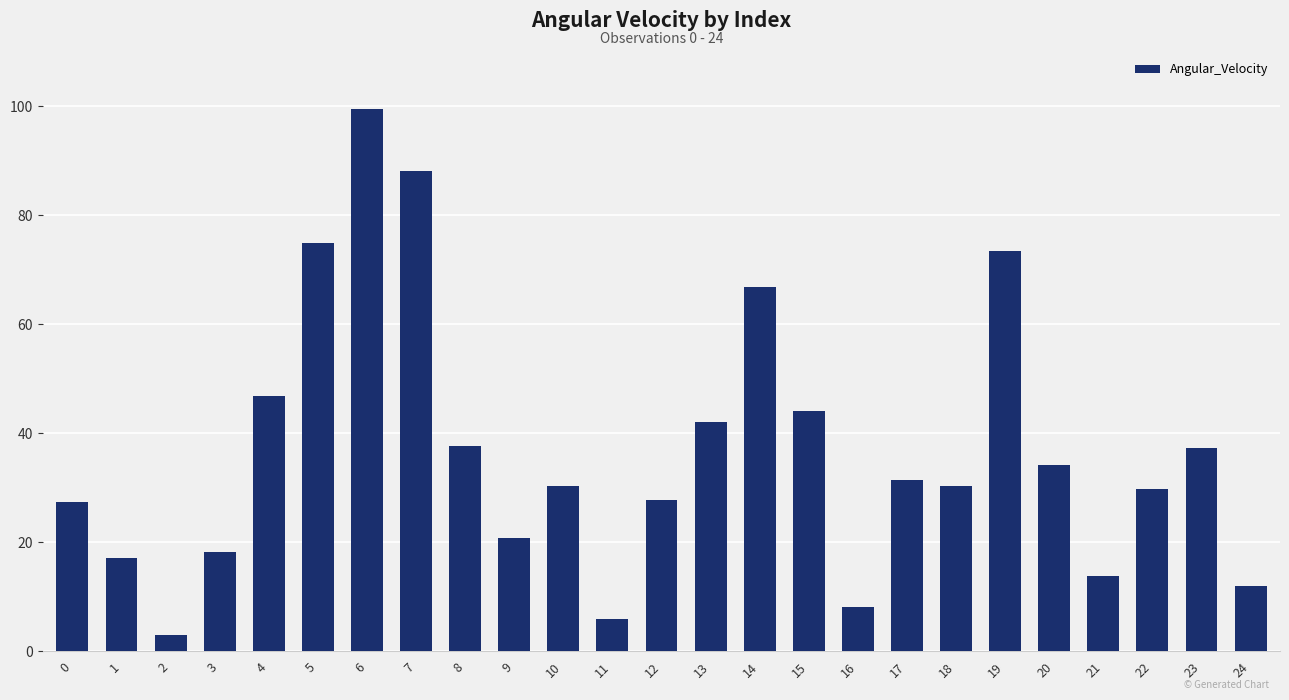

What is the sum of the values at 22 and 18?

60.1